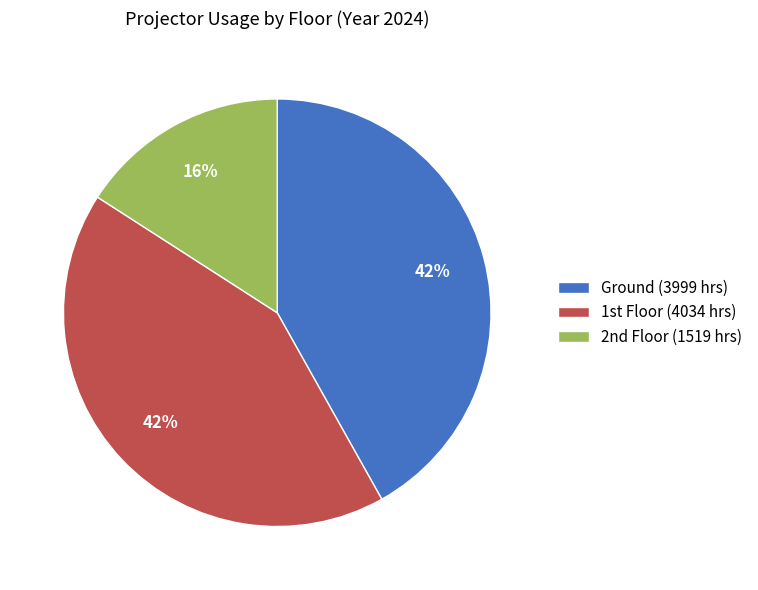

Which category has the smallest portion of the pie?

2nd Floor (1519 hrs)